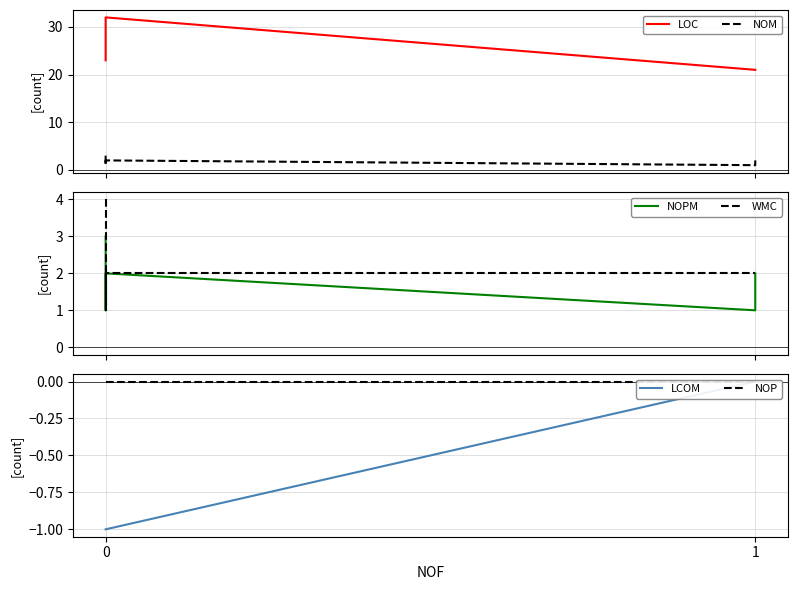

Which series has the widest spread of values?

LOC